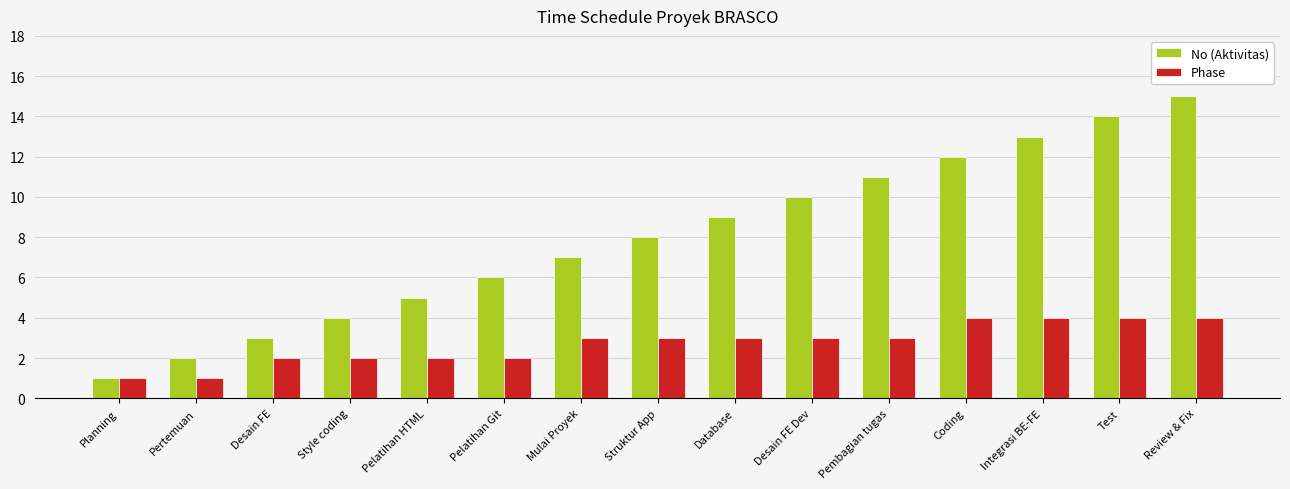

At which category is the sum across all series the highest?

Review & Fix